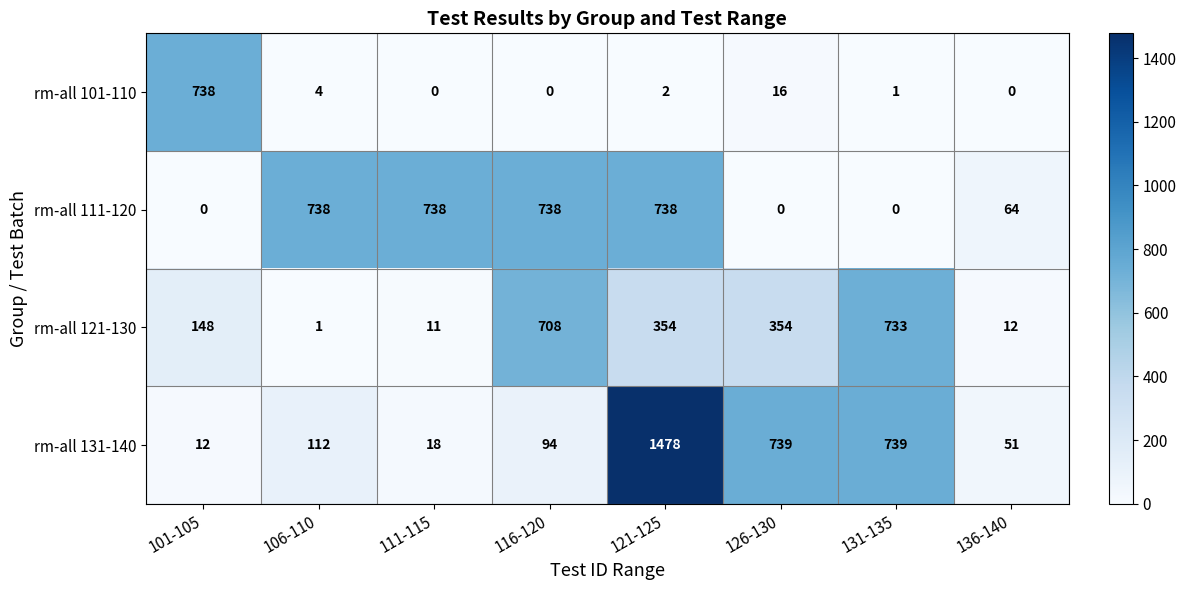

Which series changed the most between 111-115 and 126-130?

rm-all 111-120